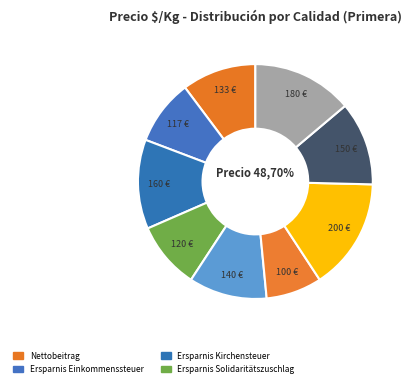

What percentage is the 160 $/Kg slice, to the nearest percent?

12%